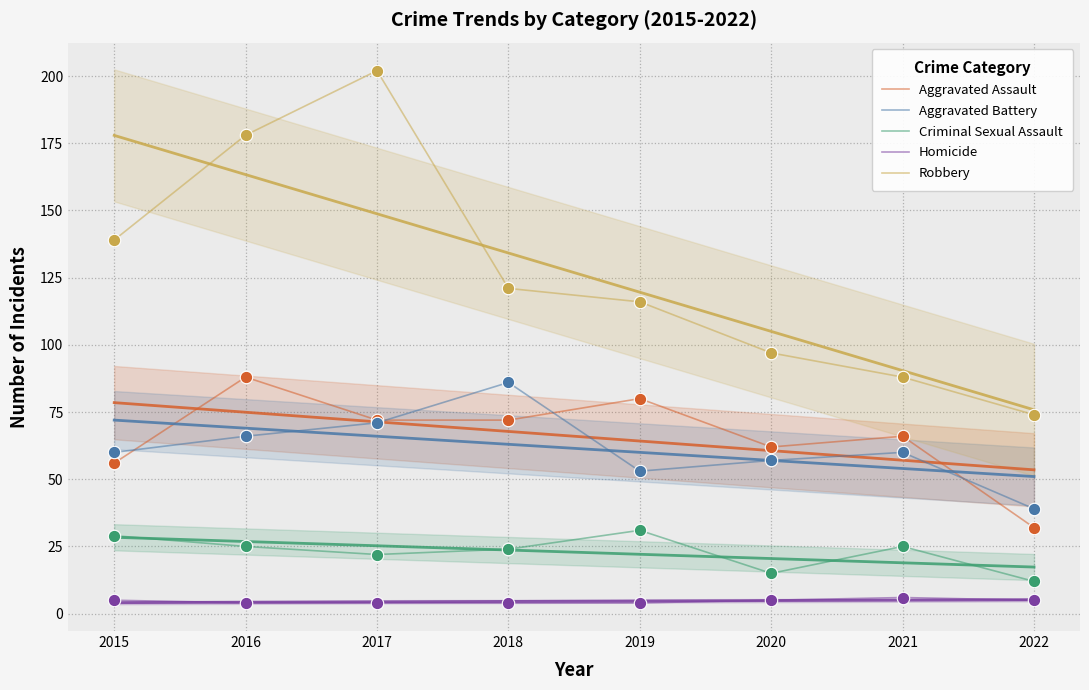

What are all the series names shown in the legend?

Aggravated Assault, Aggravated Battery, Criminal Sexual Assault, Homicide, Robbery